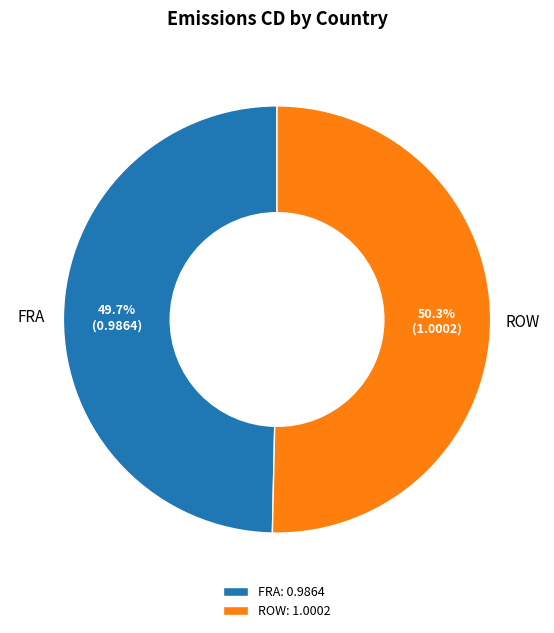

Is it true that FRA is 55% of the pie?

False